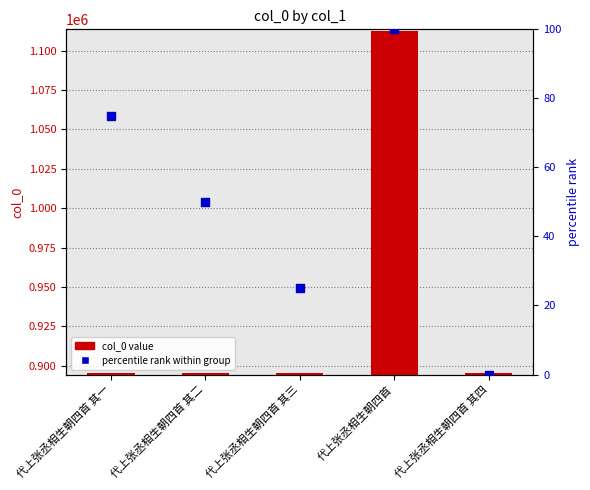

Which series has the widest spread of Y values?

col_0 value